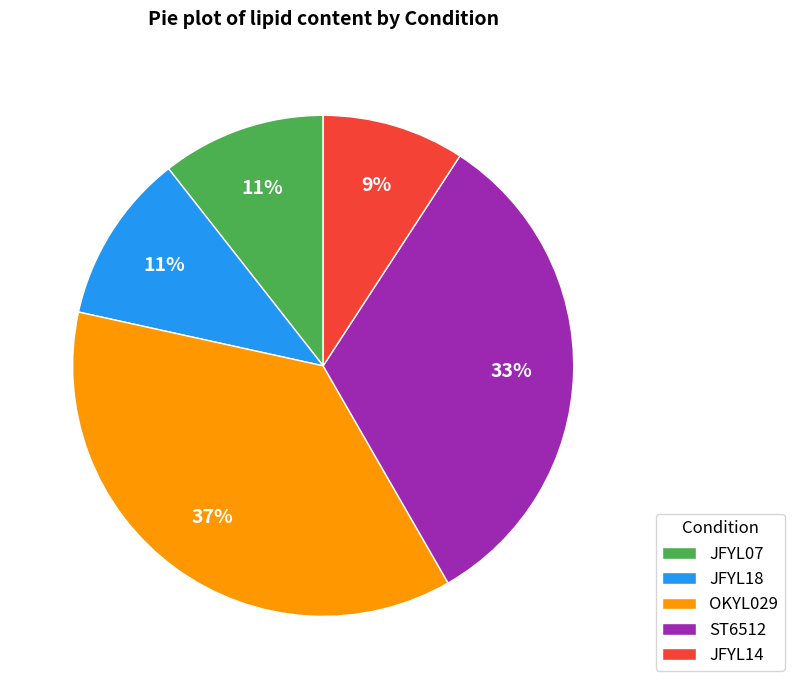

Is there any slice that represents more than half of the pie?

No